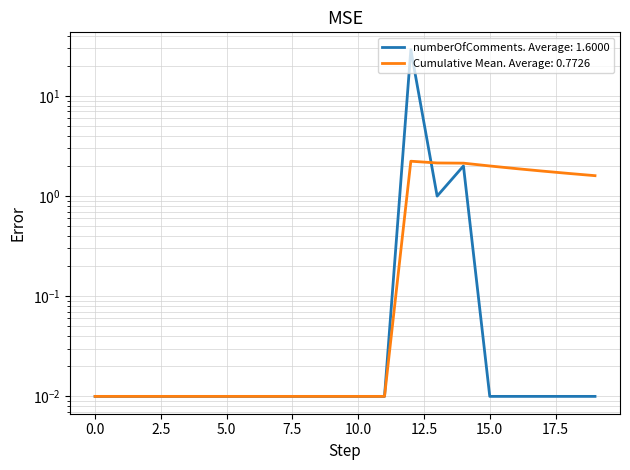

What is the average value?

1.6